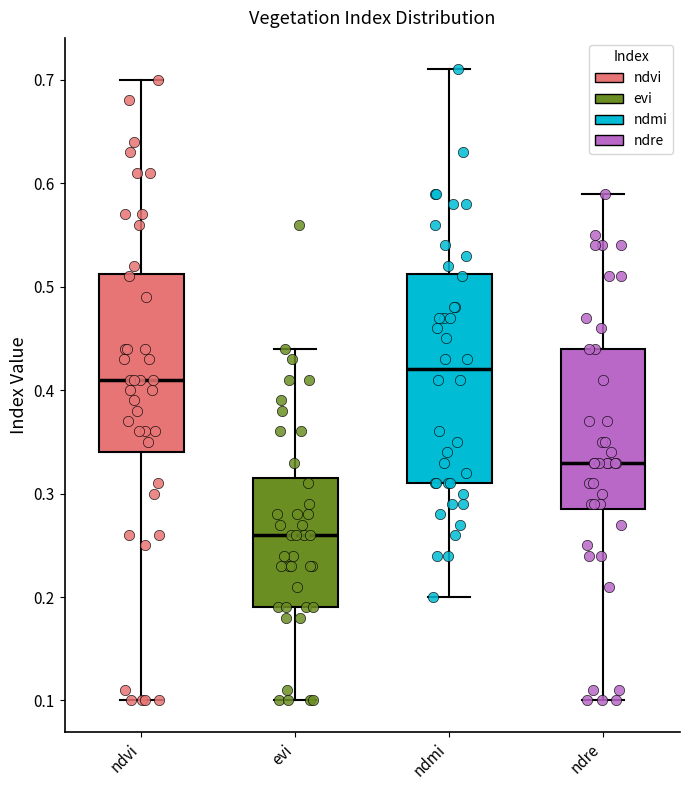

Comparing the boxes themselves (not the whiskers), which one is the tallest?

ndmi